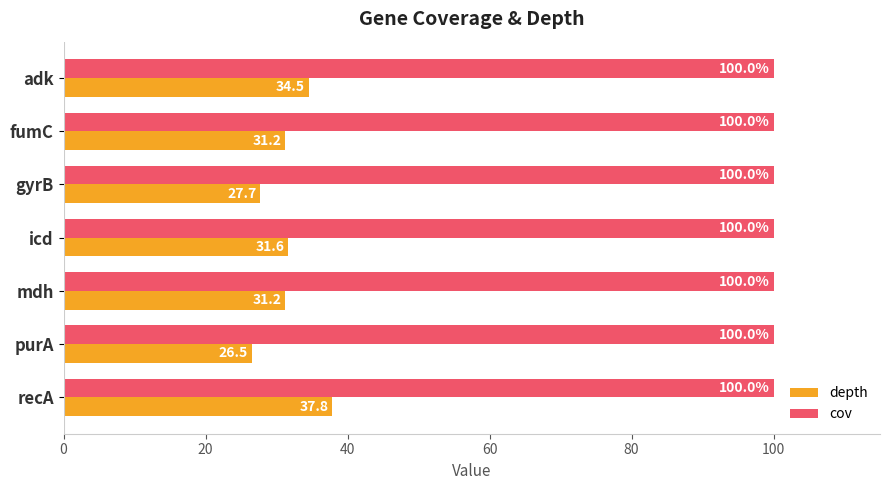

At recA, list the series in order from smallest to largest.

depth, cov